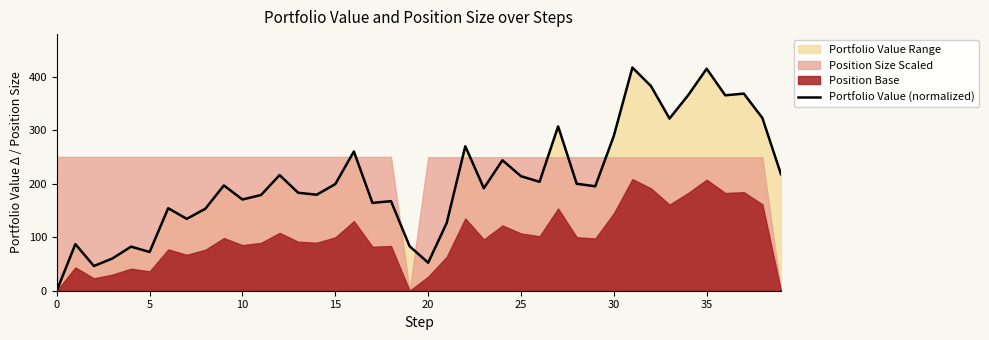

What is the label of the 24th point from the right?

16